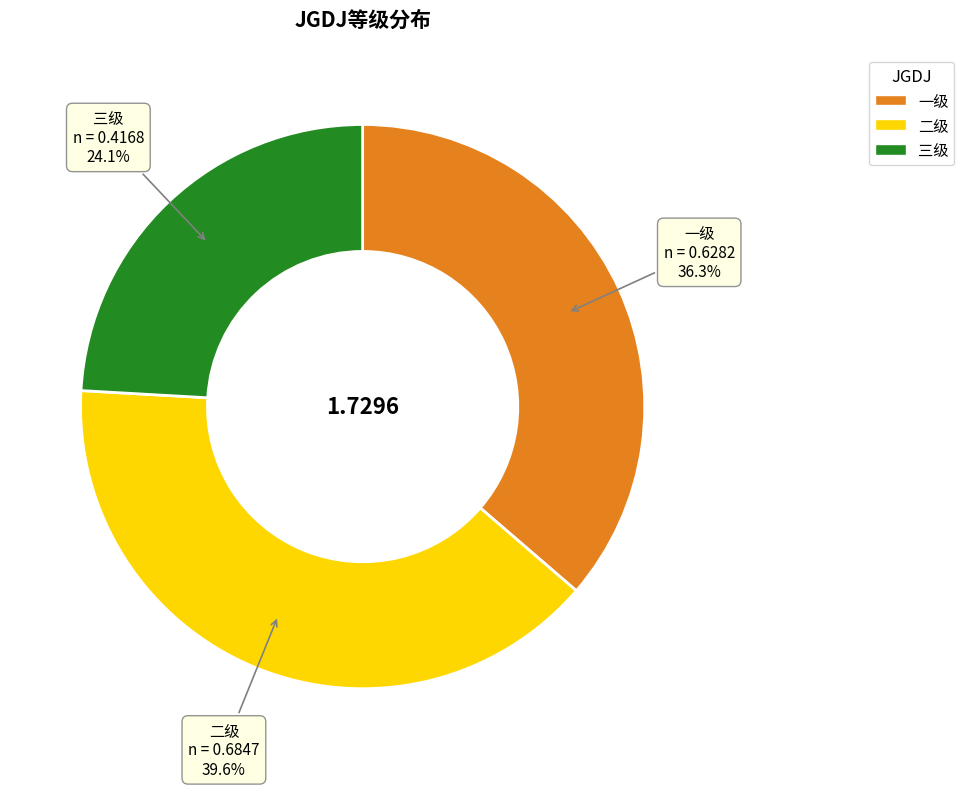

Between 三级 and 二级, which is larger?

二级